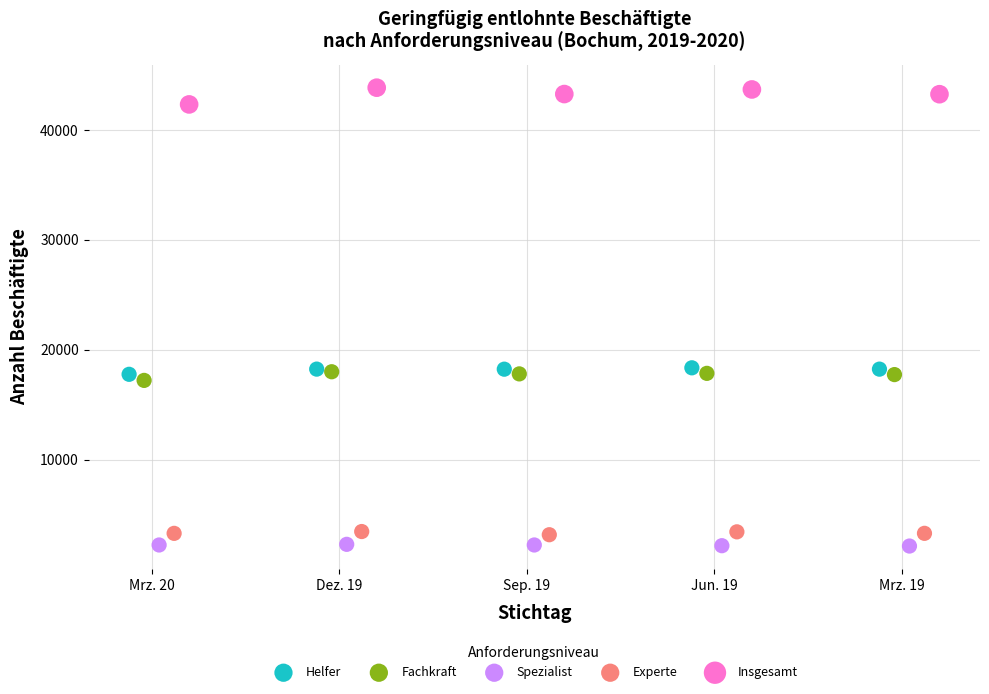

Which series contains the highest Y value?

Insgesamt